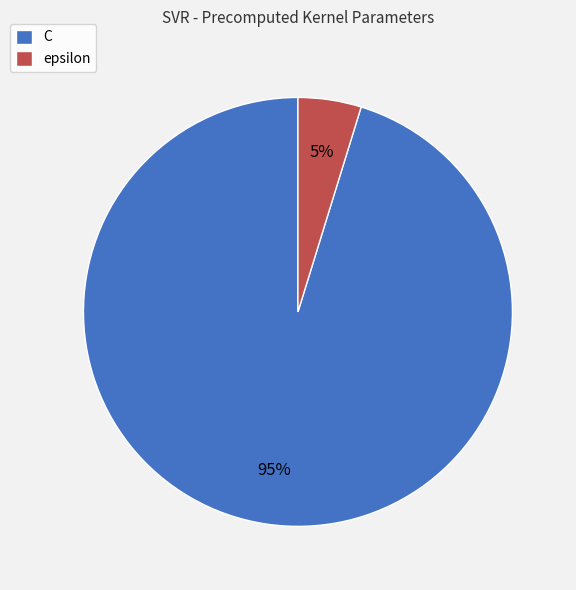

Is the sum of epsilon and C greater than half?

Yes